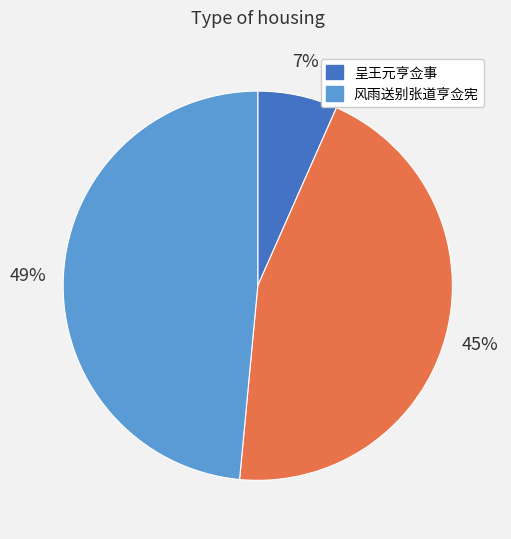

Does any single category account for the majority?

No